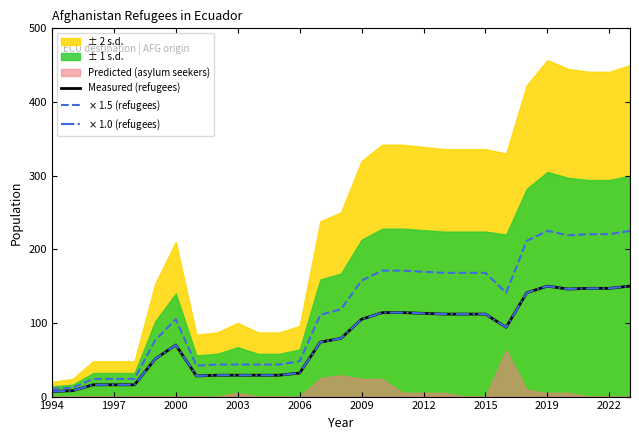

What is the greatest value displayed?

225.0